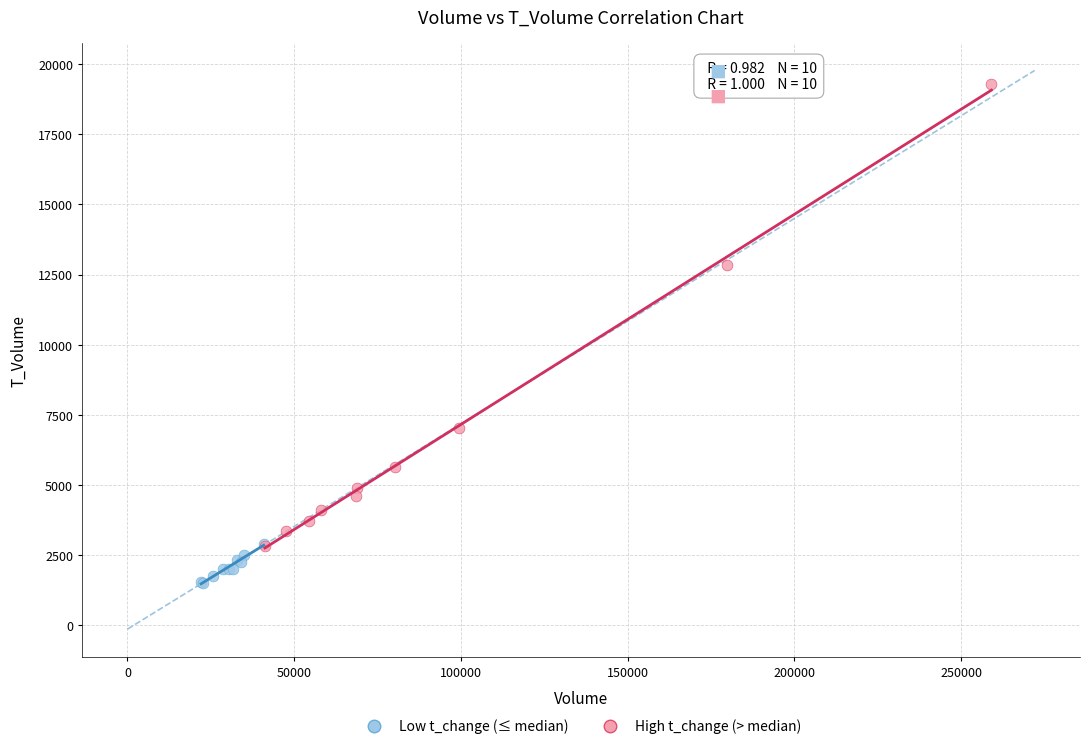

Which series has the widest spread of Y values?

High t_change (> median)